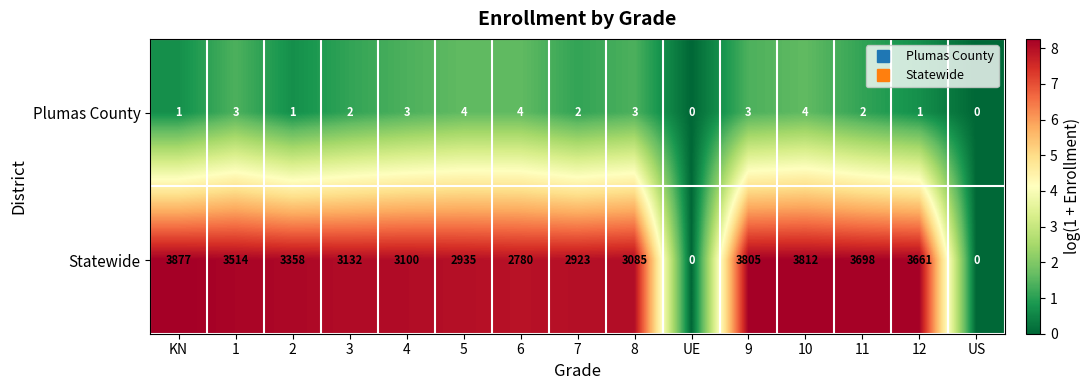

What is the difference between the maximum and minimum values in the Statewide series?

3877